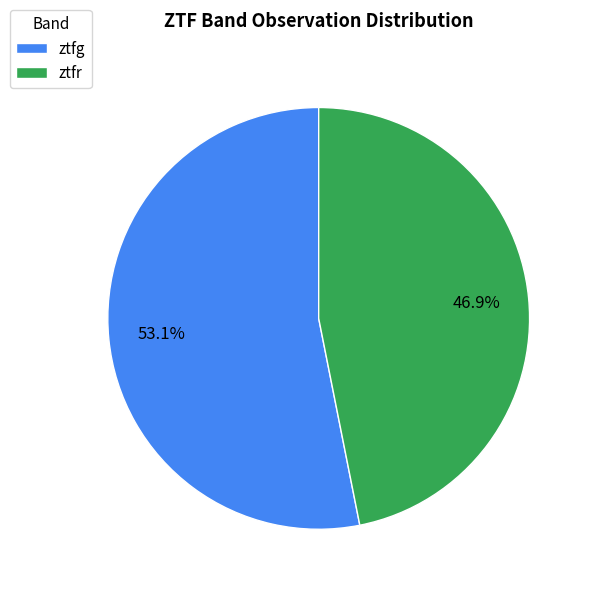

Approximately how many times larger is the value at ztfr compared to ztfg?

0.9